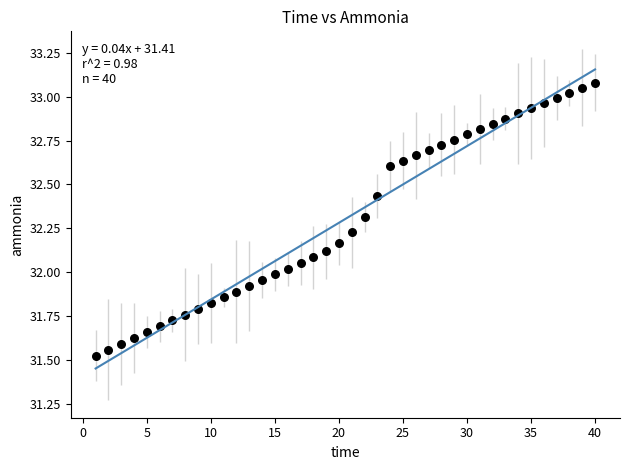

What is the range of X values (max minus min)?

39.0